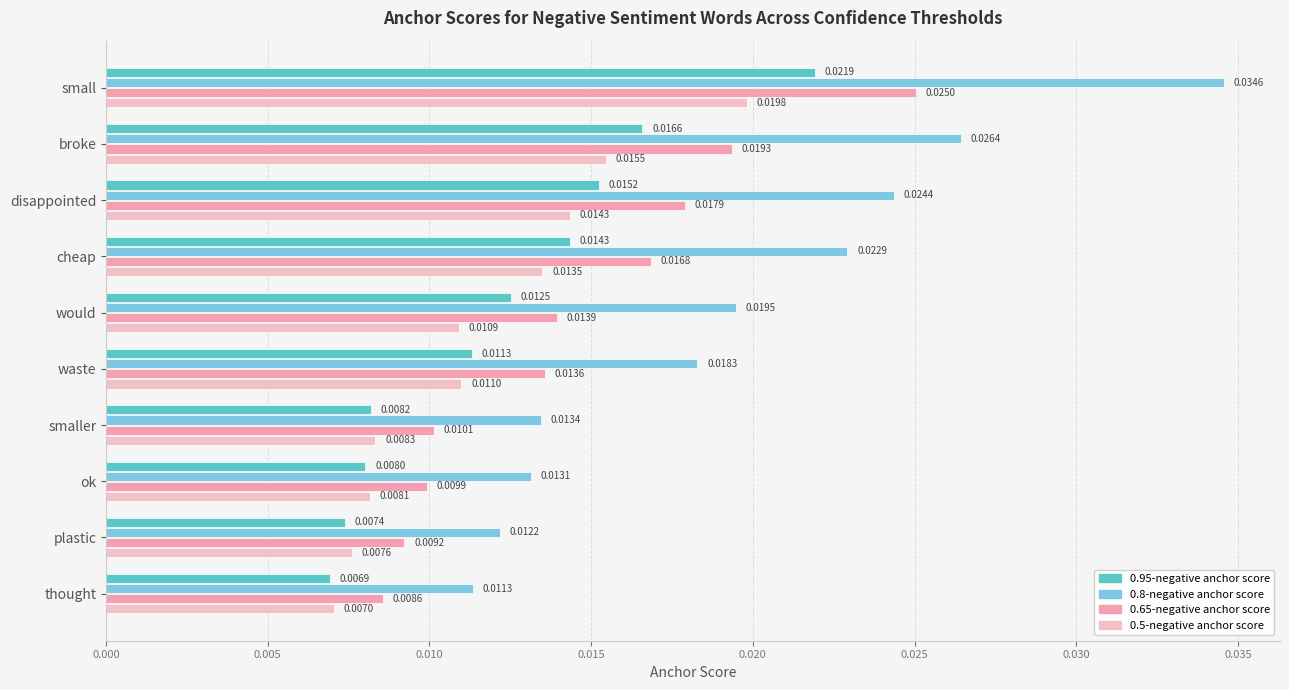

List the labels in order of 0.95-negative anchor score value, smallest first.

thought, plastic, ok, smaller, waste, would, cheap, disappointed, broke, small